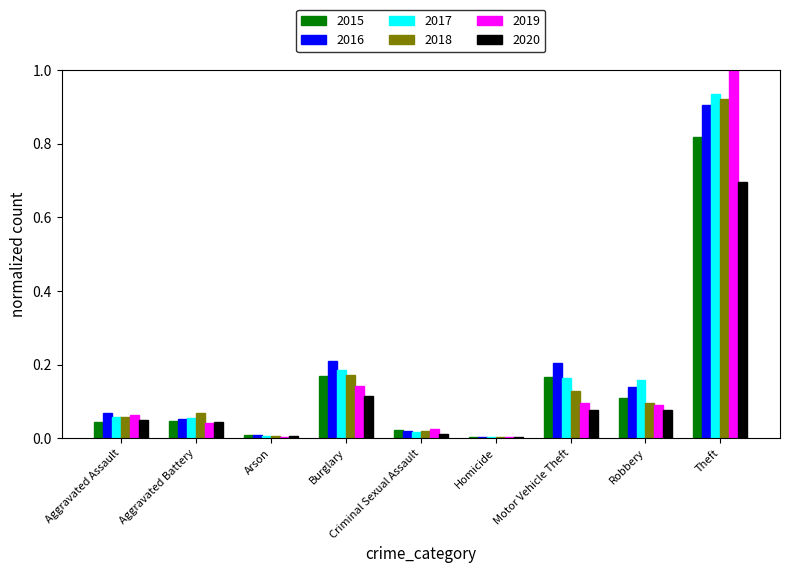

The value of 2015 at Aggravated Battery is 0.1. True or false?

False